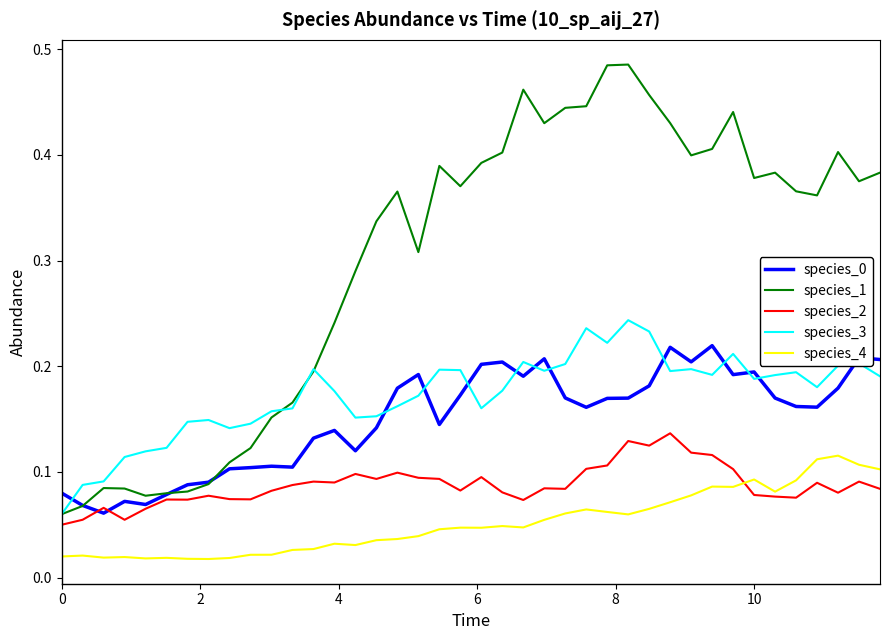

Which series has the largest total across all categories?

species_1